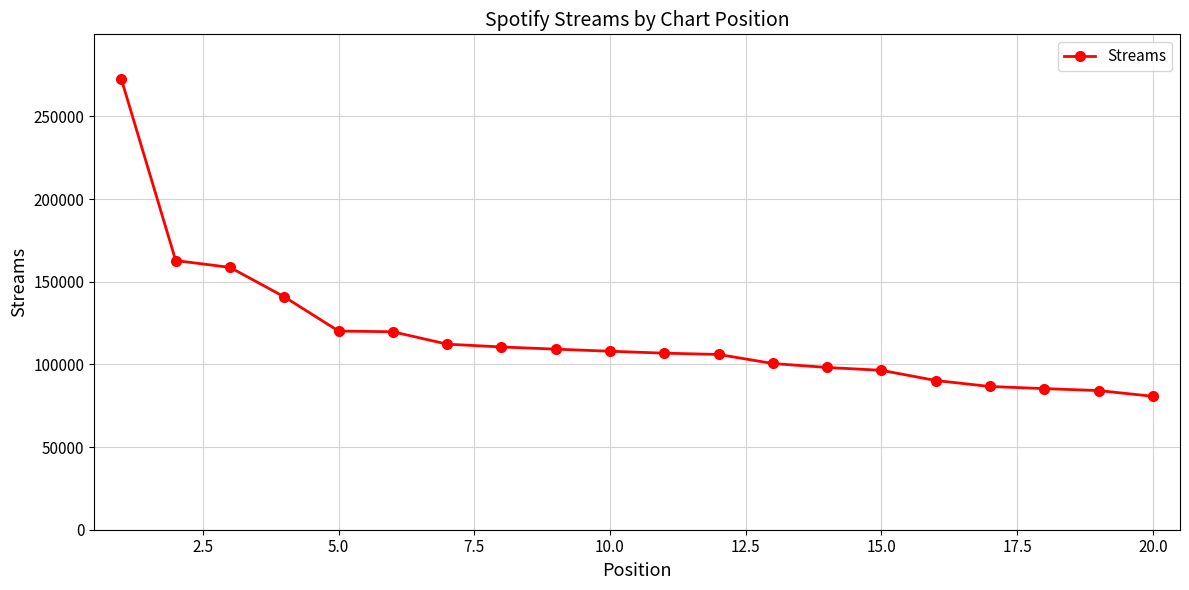

What is the sum of all values?

2349461